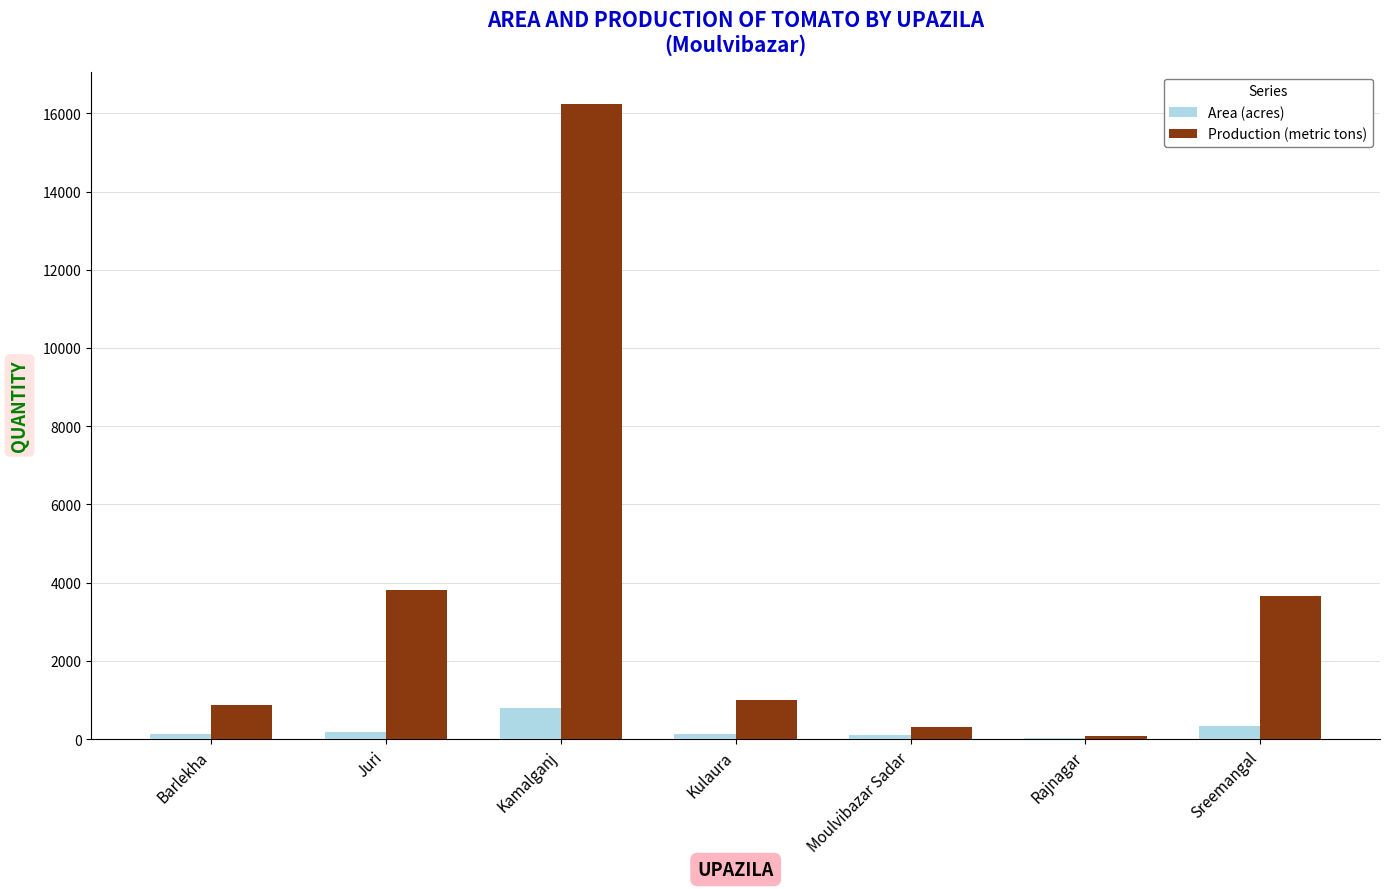

Which series has the largest total across all categories?

Production (metric tons)